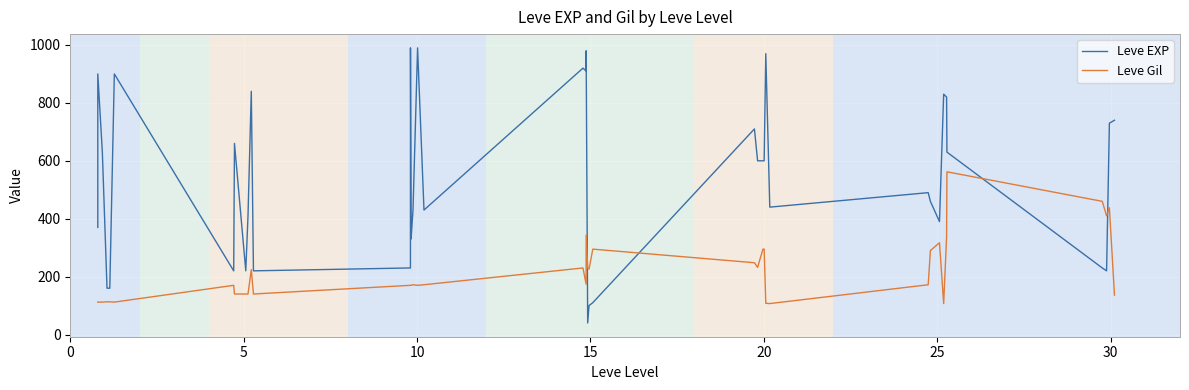

Which series has the largest total across all categories?

Leve EXP